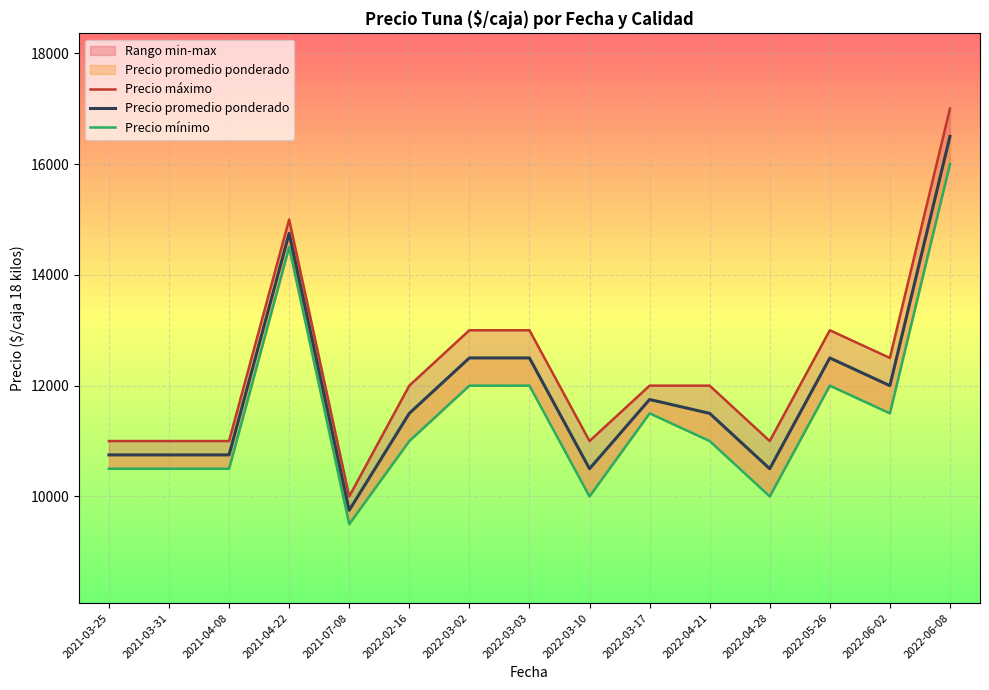

Reading right to left, transcribe all the data shown in this chart.

Precio máximo: 17000	12500	13000	11000	12000	12000	11000	13000	13000	12000	10000	15000	11000	11000	11000
Precio promedio ponderado: 16500	12000	12500	10500	11500	11750	10500	12500	12500	11500	9750	14750	10750	10750	10750
Precio mínimo: 16000	11500	12000	10000	11000	11500	10000	12000	12000	11000	9500	14500	10500	10500	10500